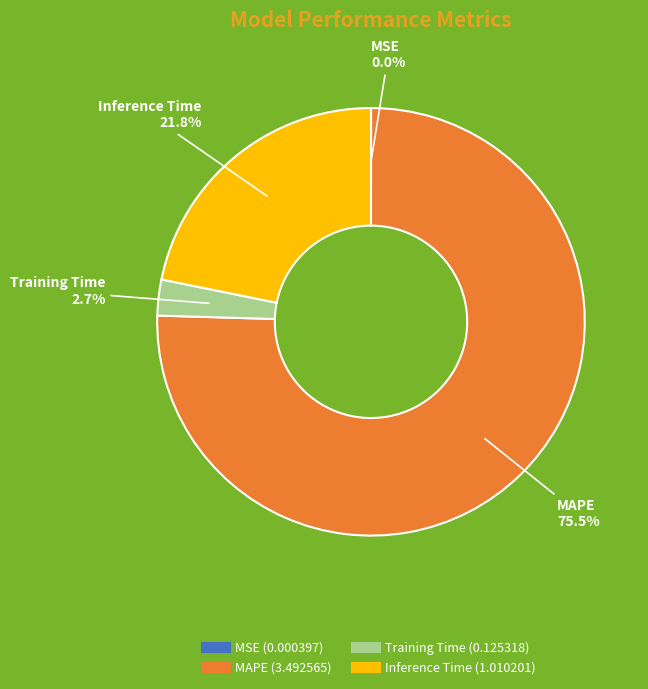

Is Inference Time the majority of the pie?

No